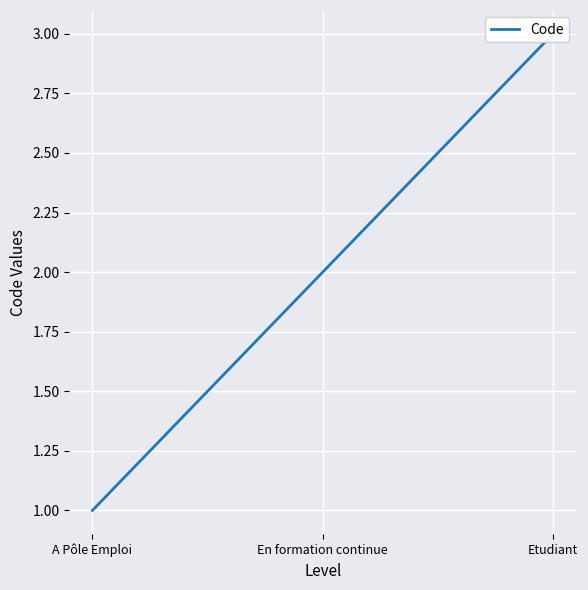

What is the greatest value displayed?

3